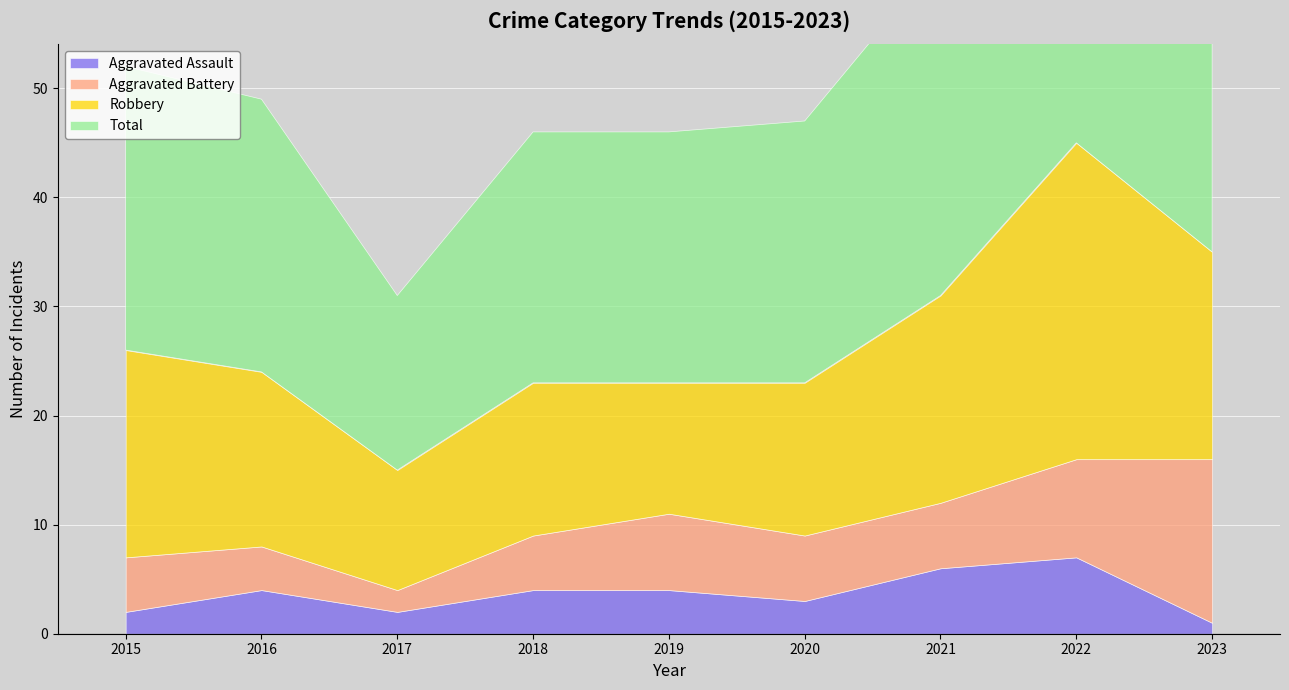

At which category does Aggravated Assault reach its first local valley?

2017